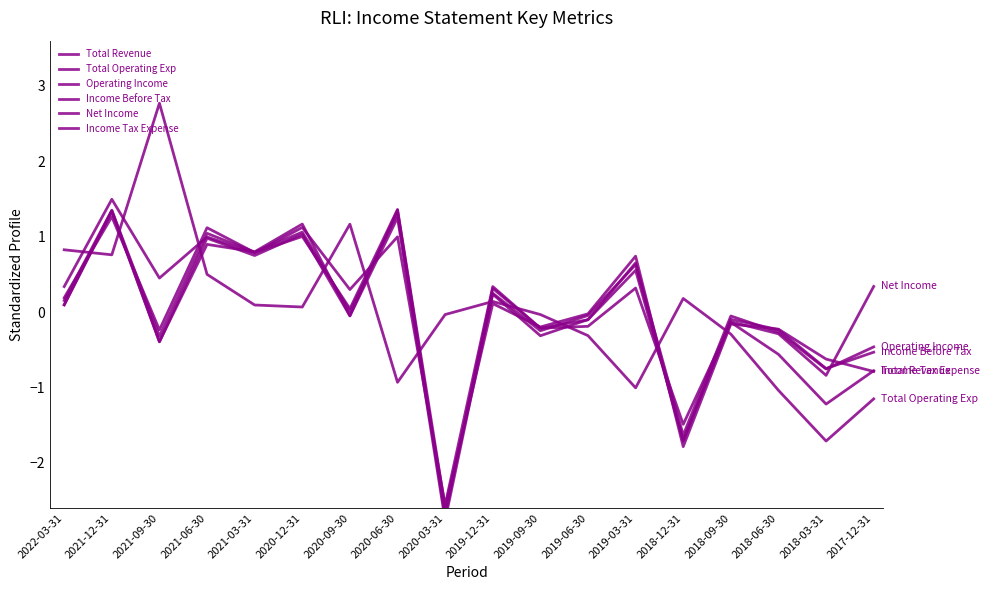

How many times do Income Tax Expense and Net Income cross each other?

9